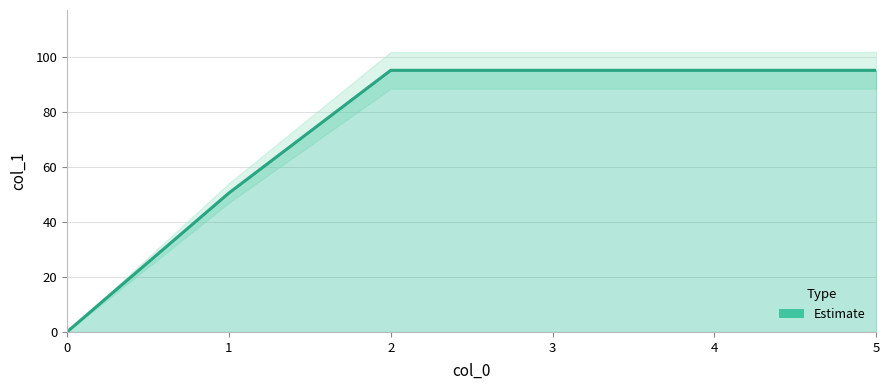

Reading right to left, transcribe all the data shown in this chart.

5=95.0	4=95.0	3=95.0	2=95.0	1=50.5	0=0.0